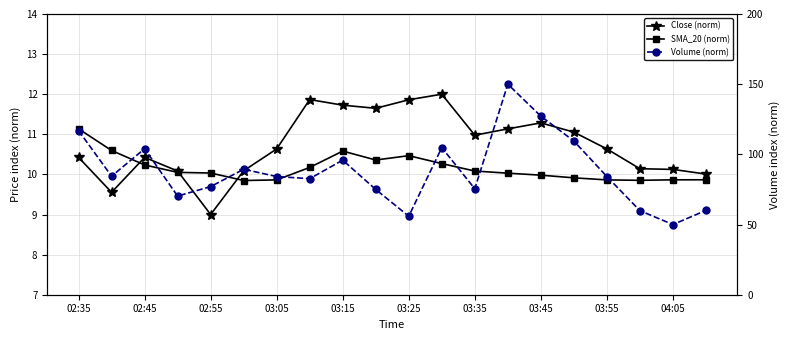

What is the maximum value for Close (norm)?

12.0